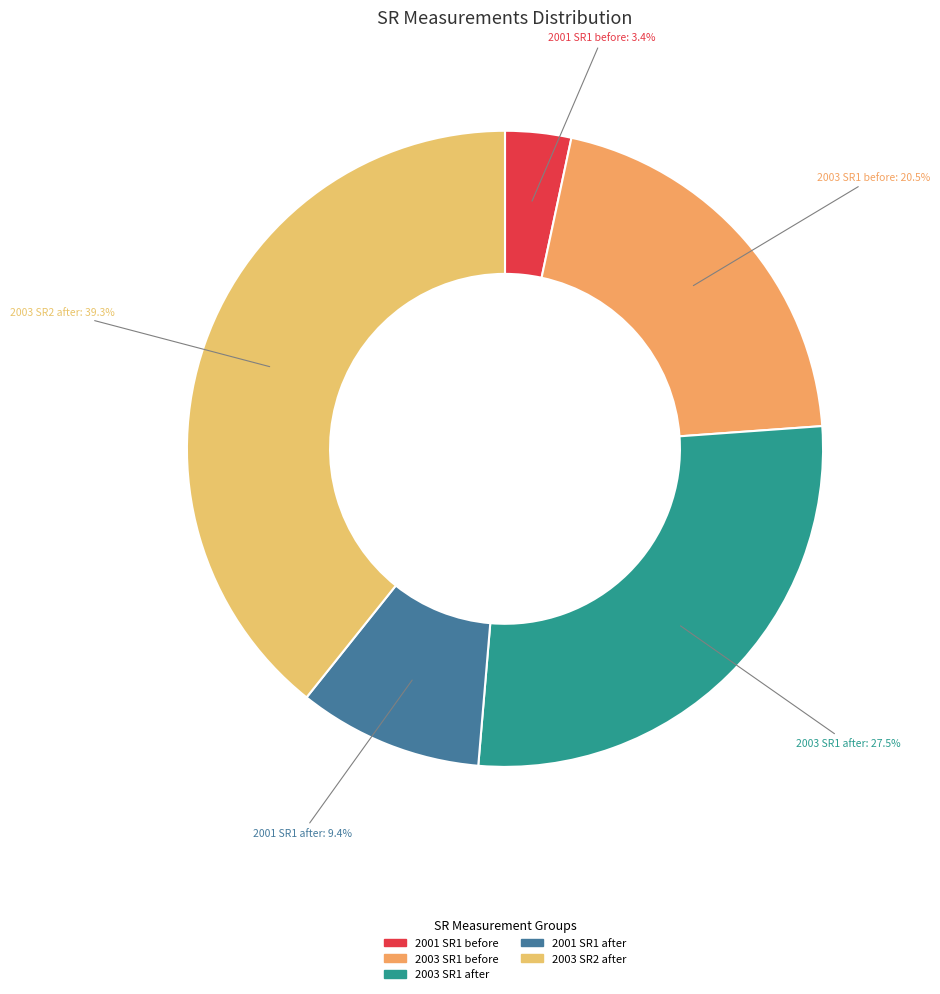

How many slices are in this pie chart?

5